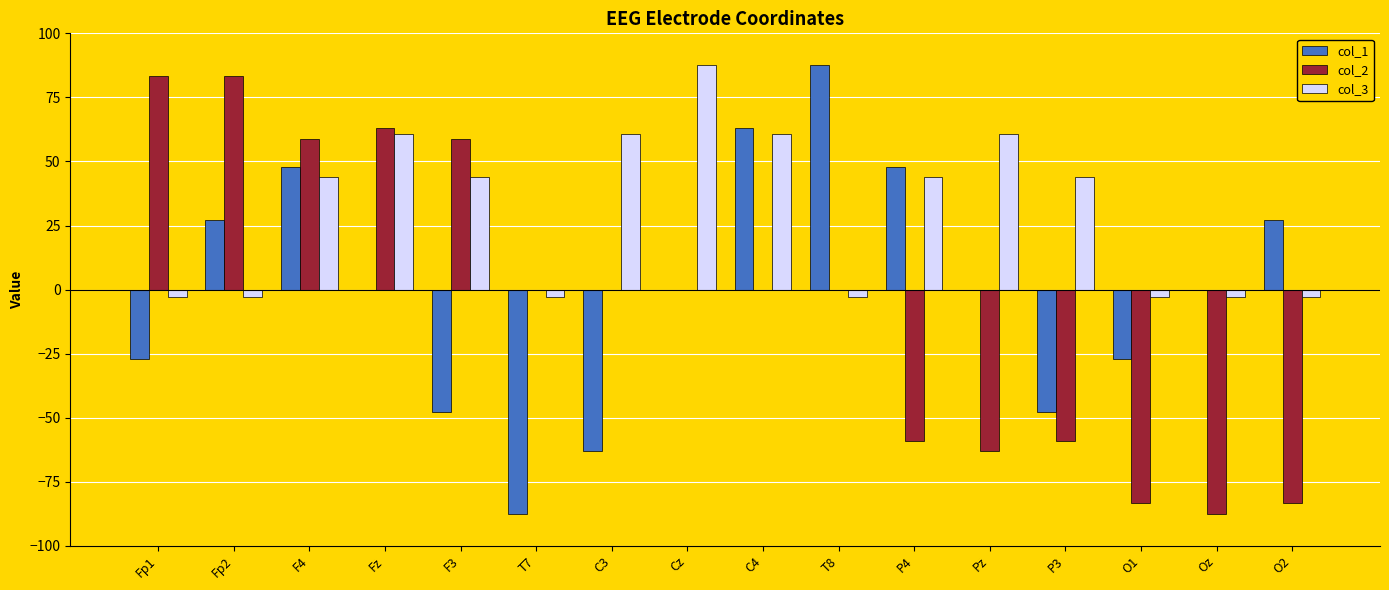

How many distinct data groups are displayed?

3